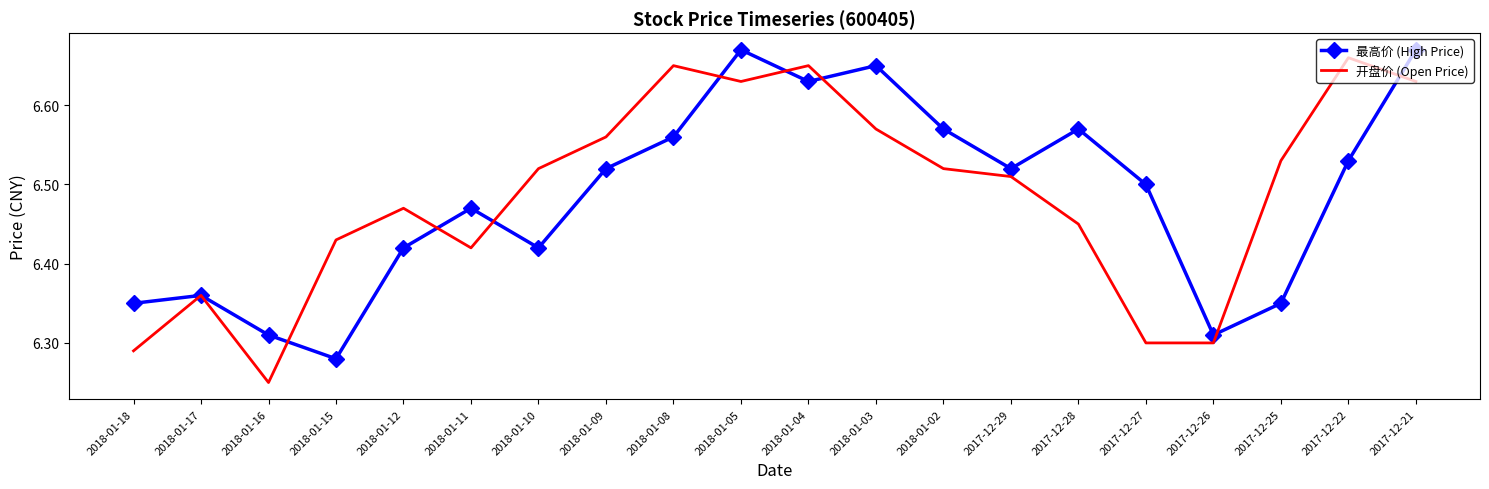

At 2018-01-18, list the series in order from smallest to largest.

开盘价 (Open Price), 最高价 (High Price)